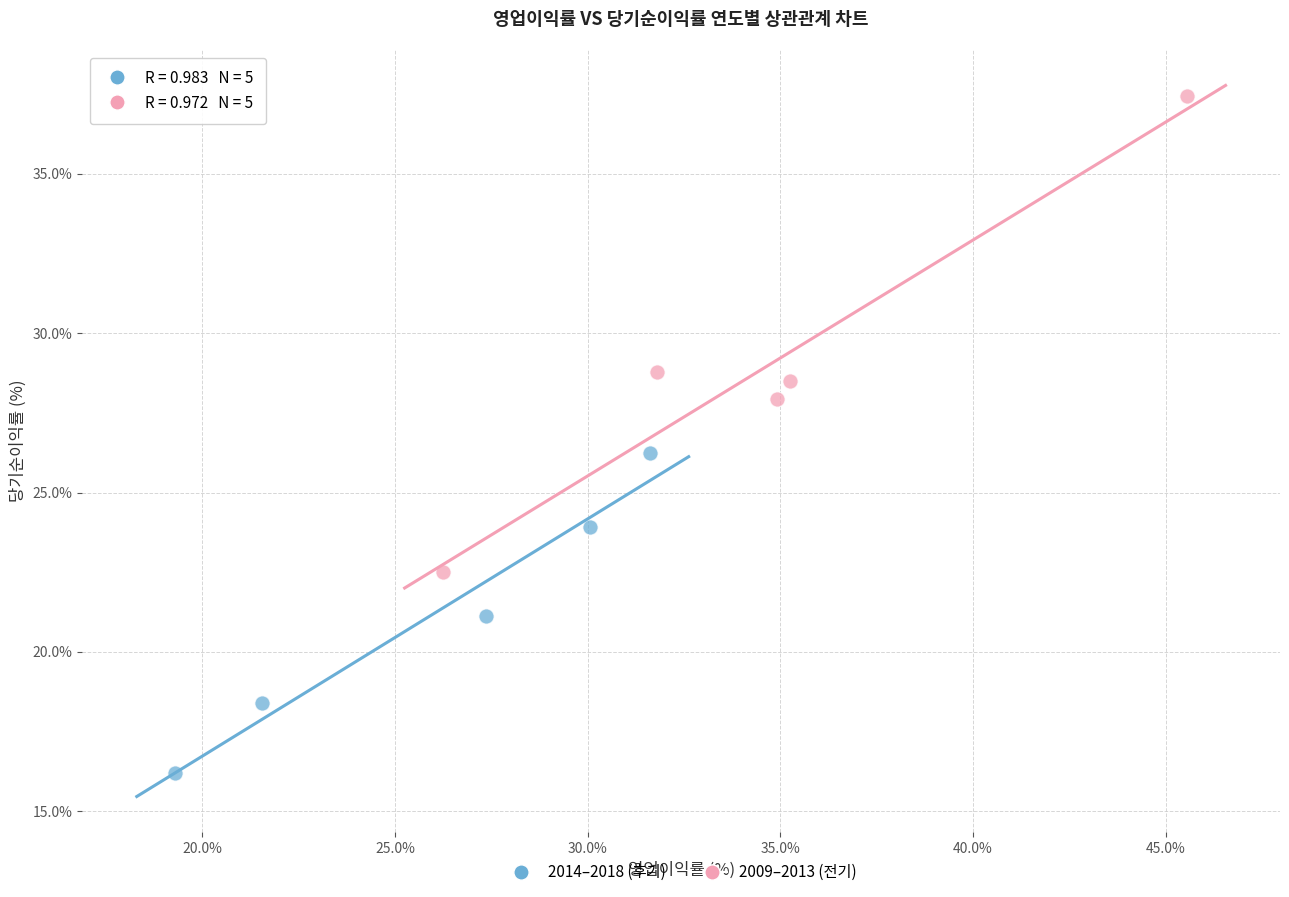

Which series contains the lowest Y value?

2014–2018 (후기)